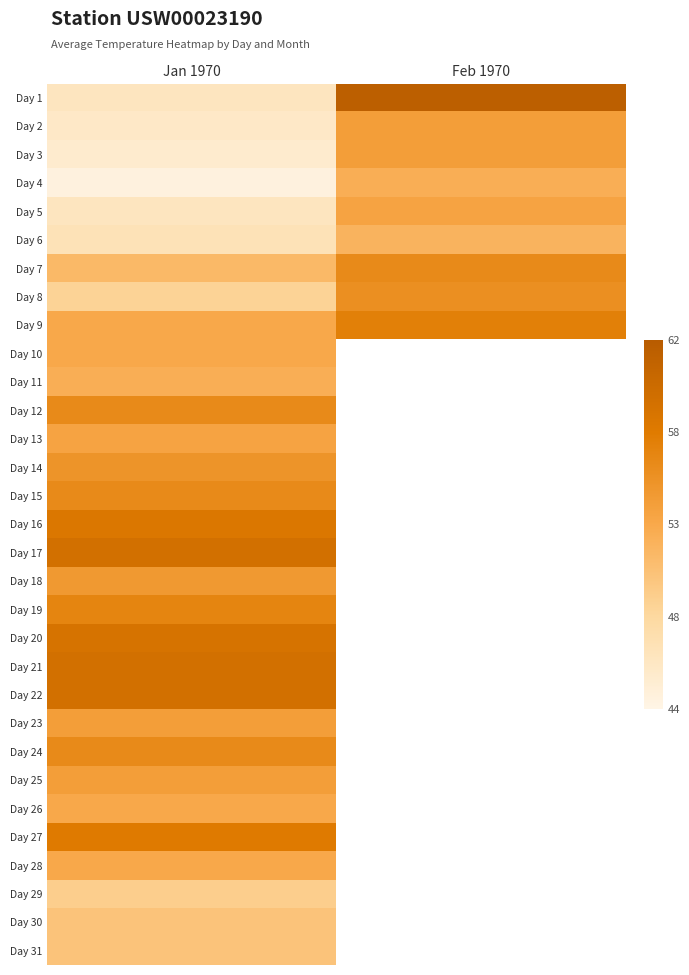

Which category has the lowest value across all series?

Jan 1970